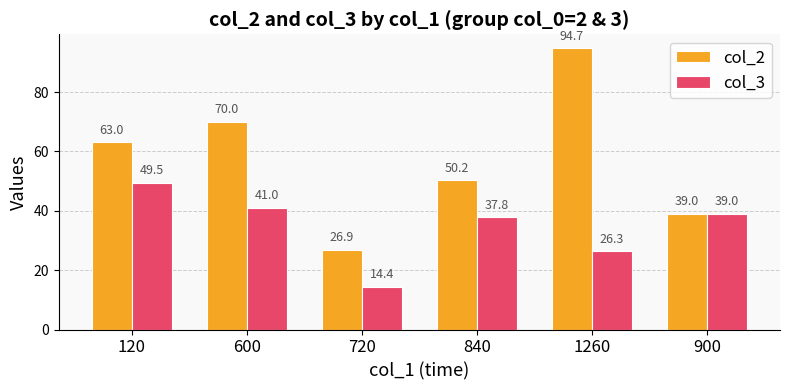

Which series changed the most between 120 and 720?

col_2